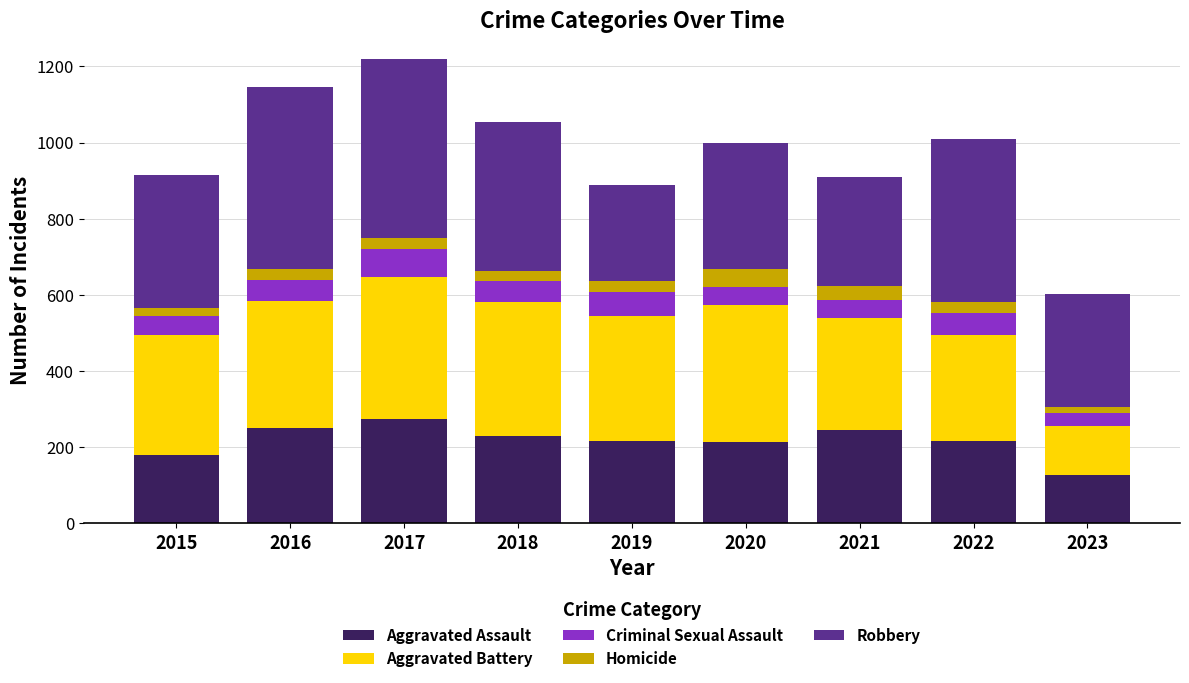

What is the total value across all series at 2022?

1009